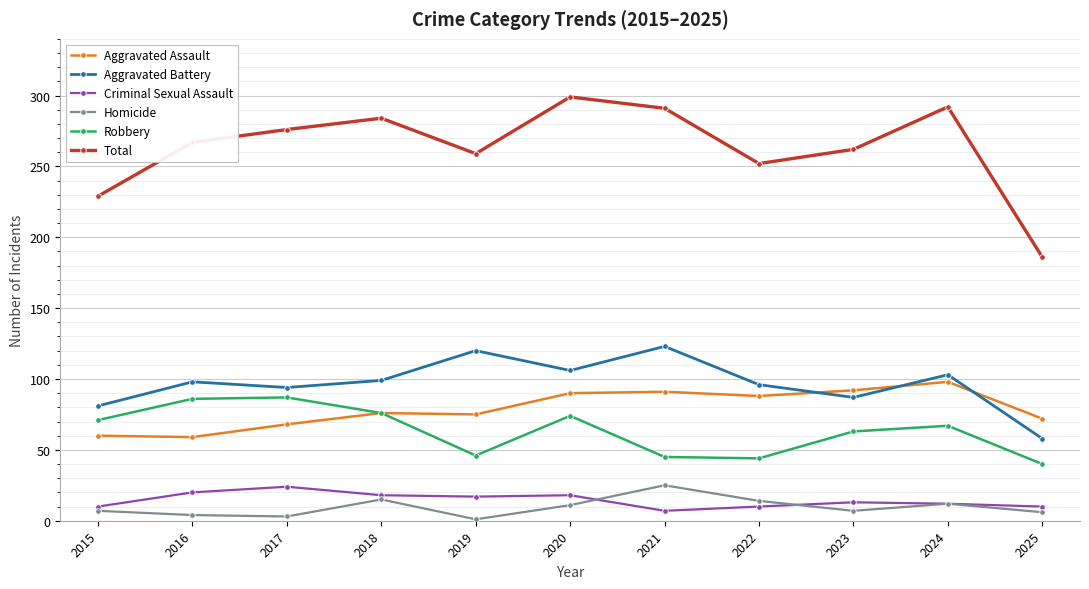

Which category has the lowest value in the Total series?

2025